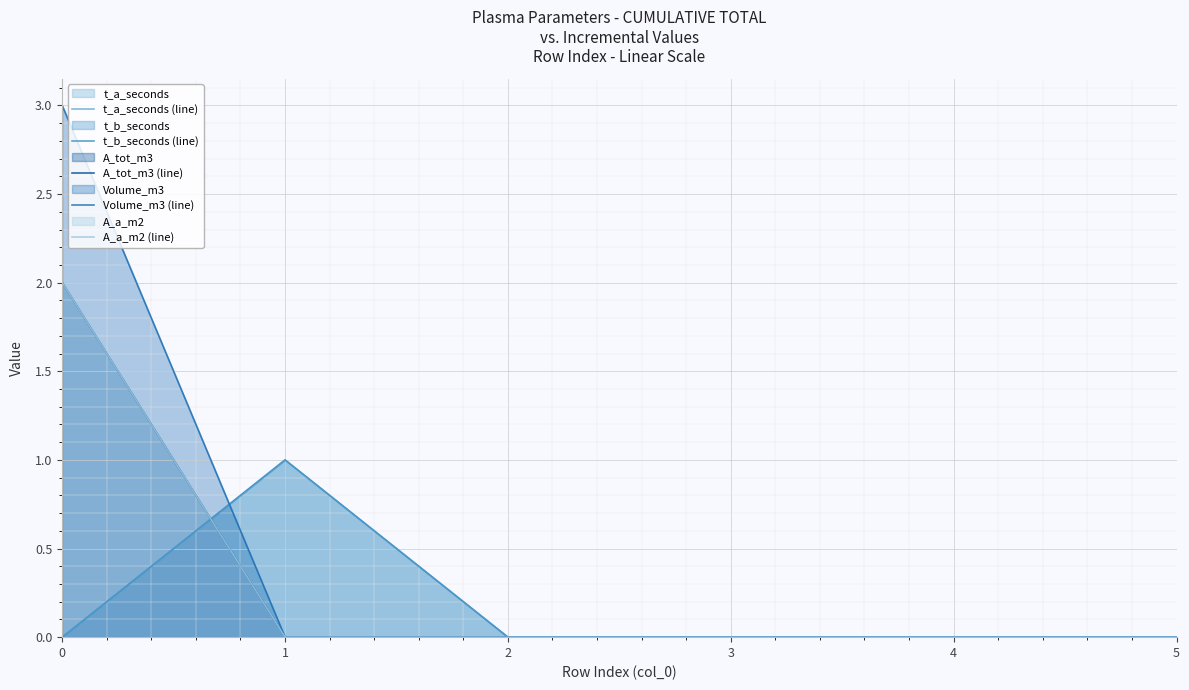

Reading left to right, list all the values displayed in this chart.

t_a_seconds (line): 0=0	1=1	2=0	3=0	4=0	5=0
t_b_seconds (line): 0=0	1=1	2=0	3=0	4=0	5=0
A_tot_m3 (line): 0=2	1=0	2=0	3=0	4=0	5=0
Volume_m3 (line): 0=3	1=0	2=0	3=0	4=0	5=0
A_a_m2 (line): 0=2	1=0	2=0	3=0	4=0	5=0